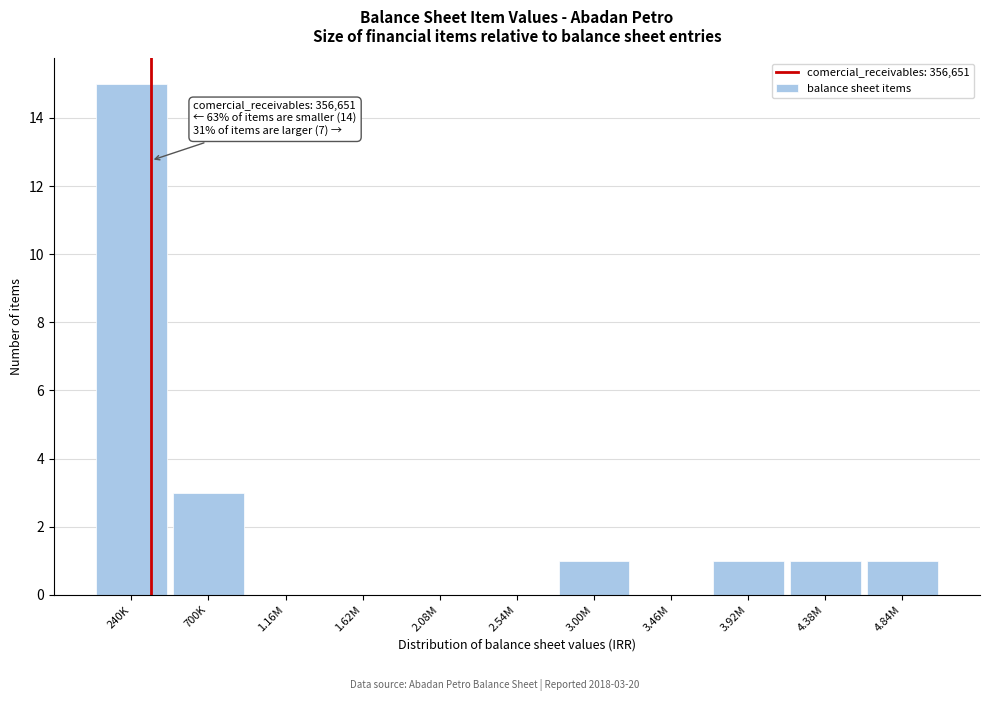

Reading right to left, transcribe all the data shown in this chart.

4.84M=1	4.38M=1	3.92M=1	3.46M=0	3.00M=1	2.54M=0	2.08M=0	1.62M=0	1.16M=0	700K=3	240K=15